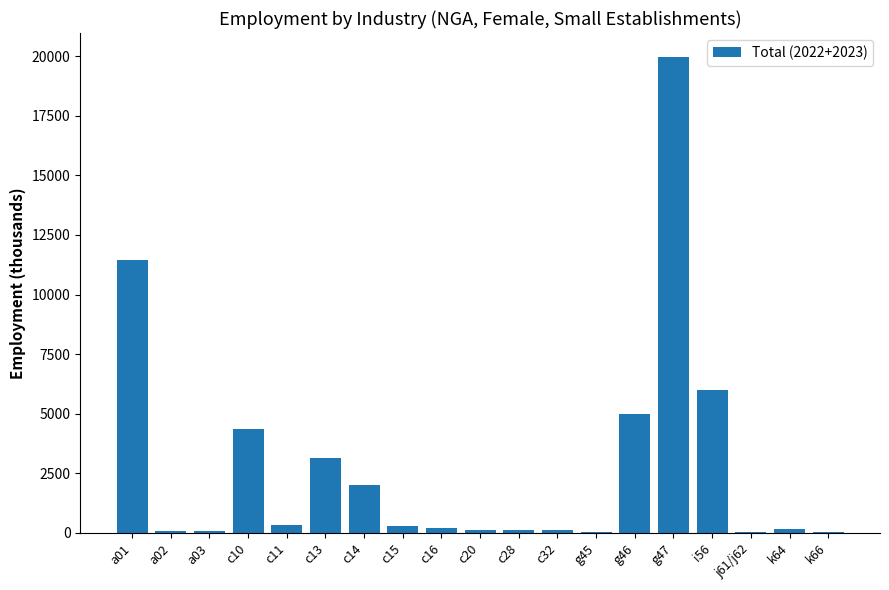

Count the number of data series in this chart.

1